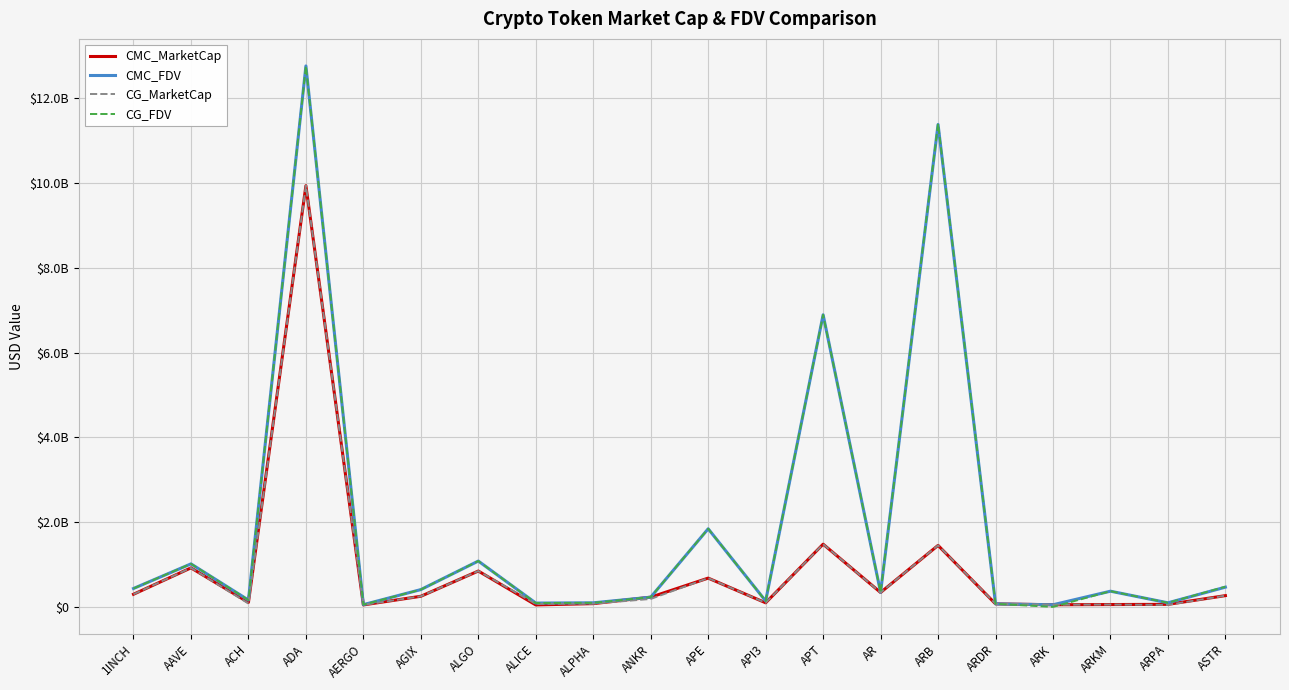

What value does the CMC_FDV series have at AR?

342933822.9